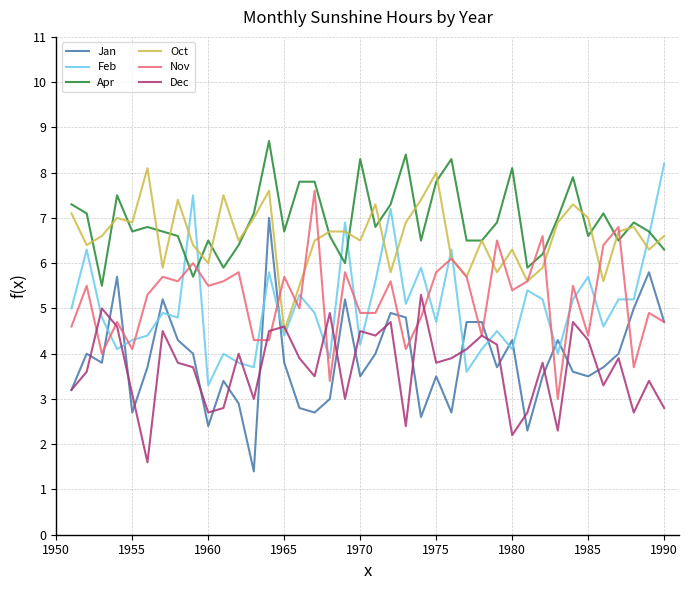

What is the greatest value displayed?

8.7